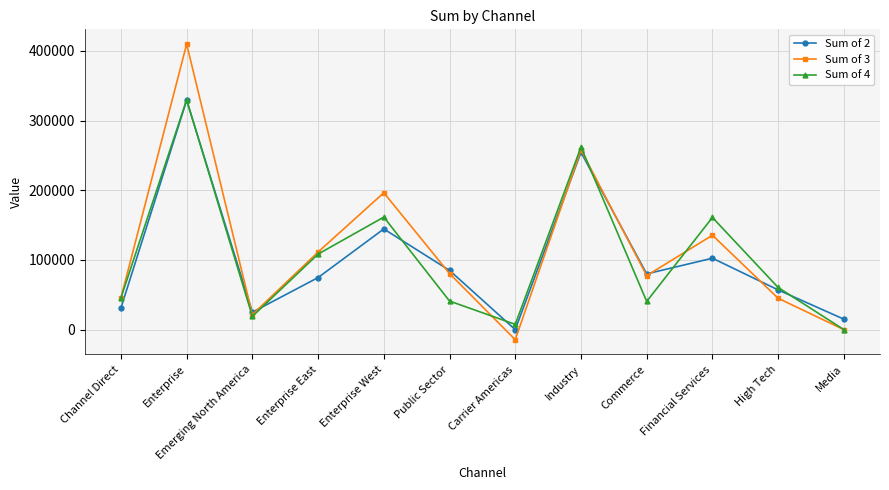

True or false: Sum of 2 has a value of 35958.6 at Commerce.

False